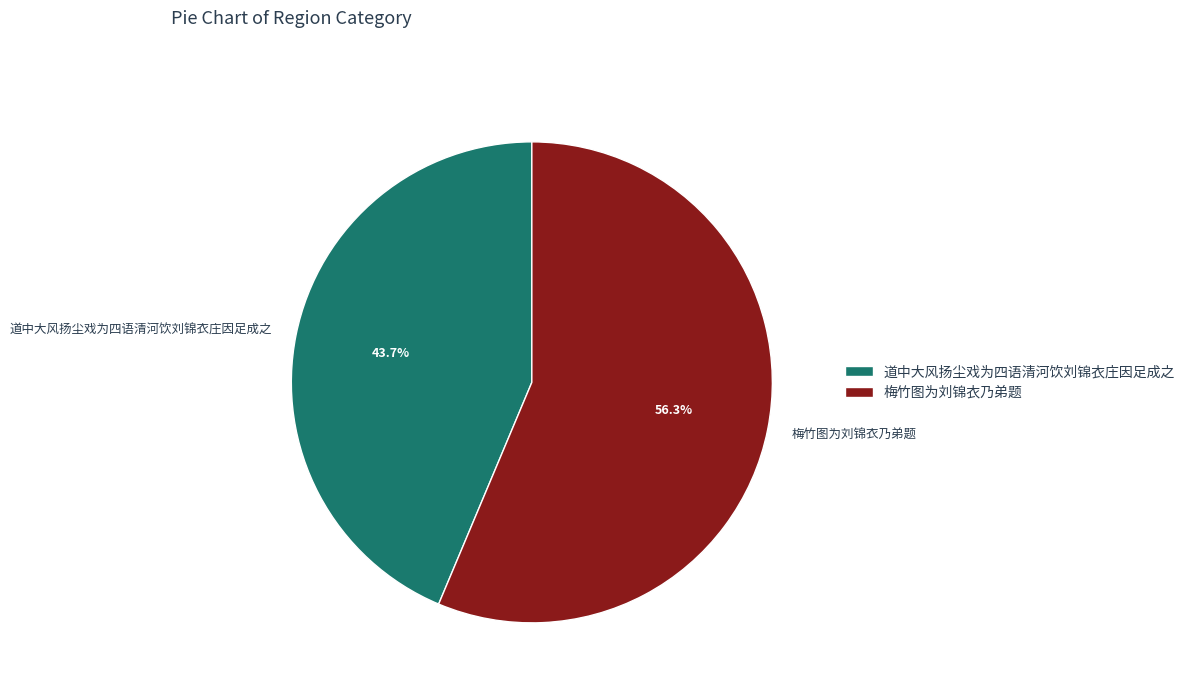

Rank the categories by value from highest to lowest.

梅竹图为刘锦衣乃弟题, 道中大风扬尘戏为四语清河饮刘锦衣庄因足成之